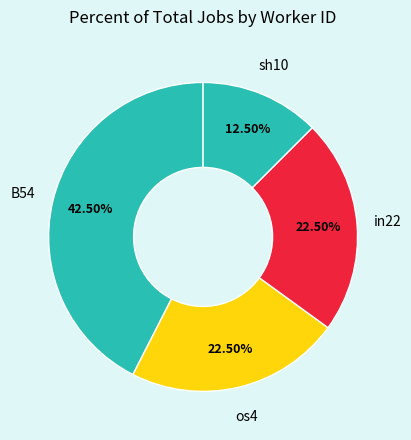

Do in22 and sh10 together represent more than half of the pie?

No